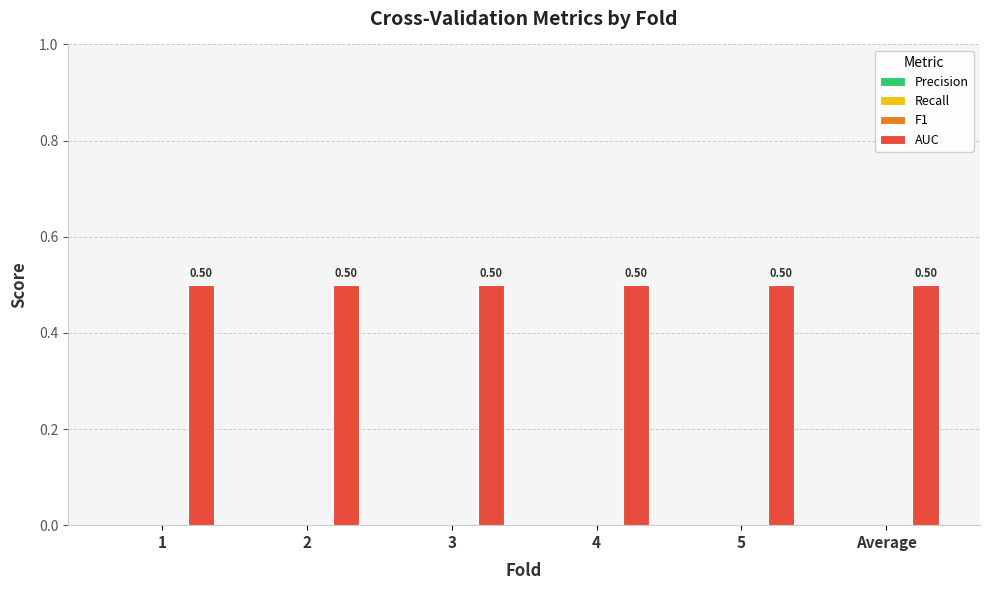

Reading left to right, list all the values displayed in this chart.

Precision: 0.0	0.0	0.0	0.0	0.0	0.0
Recall: 0.0	0.0	0.0	0.0	0.0	0.0
F1: 0.0	0.0	0.0	0.0	0.0	0.0
AUC: 0.5	0.5	0.5	0.5	0.5	0.5